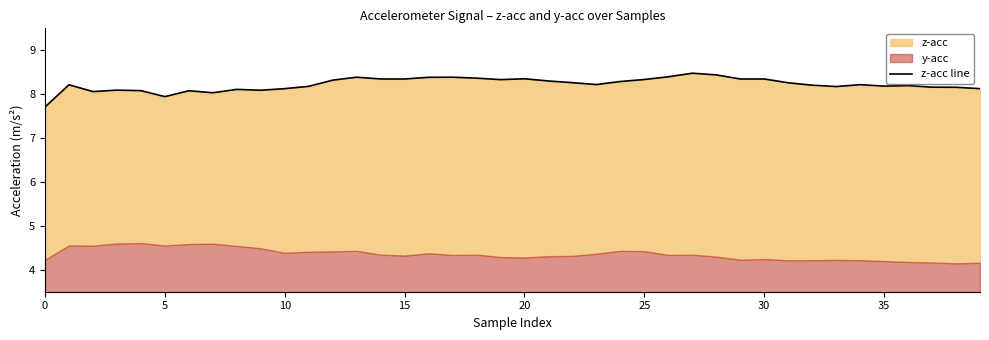

What is the label of the 23rd point from the right?

17